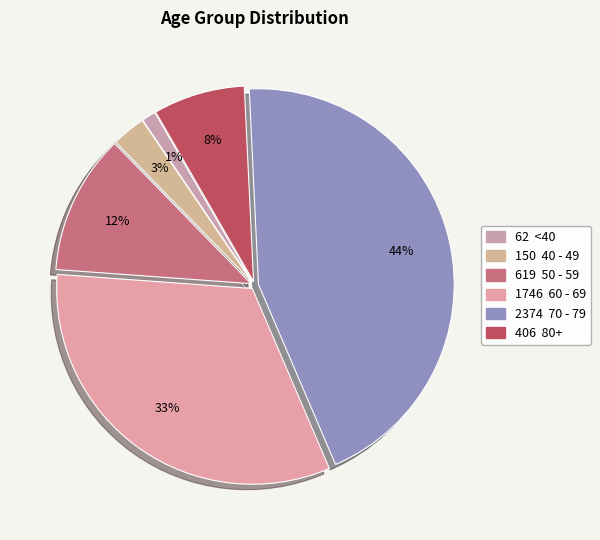

Count the number of slices in the pie.

6